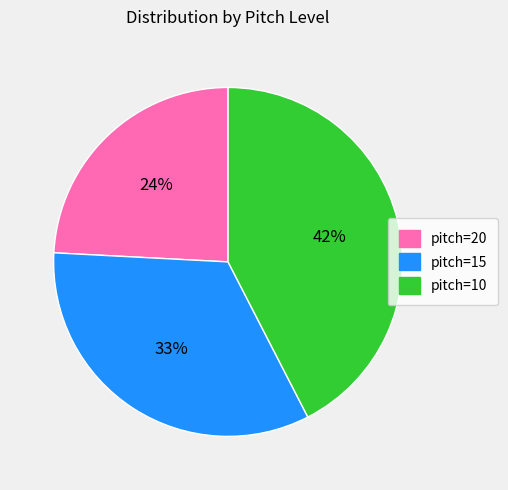

The pitch=15 slice represents 22% of the pie. True or false?

False